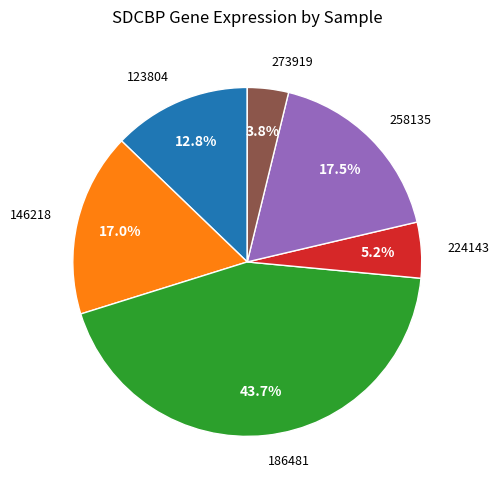

What is the largest slice in the pie chart?

186481